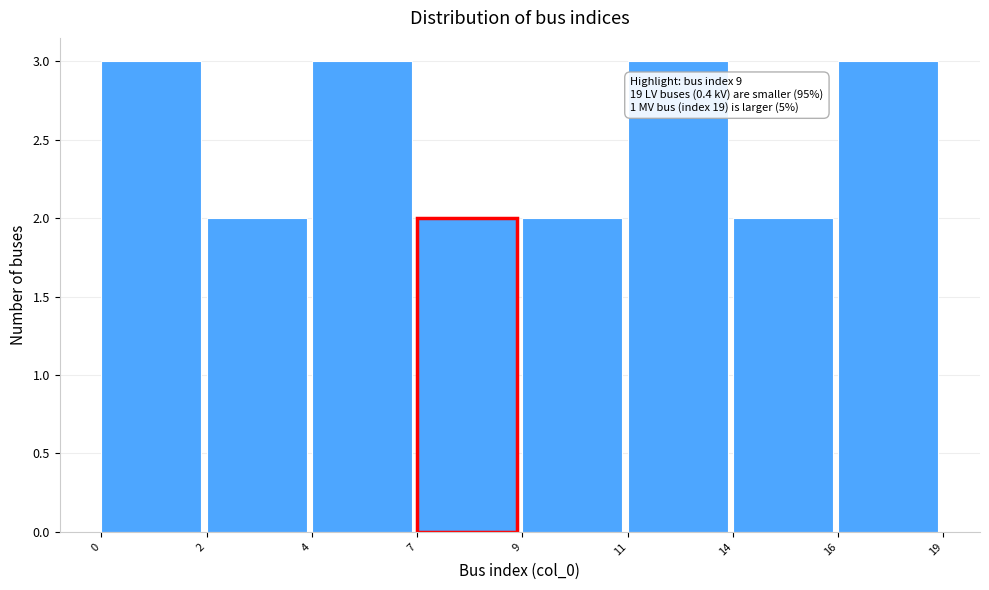

Reading left to right, what are all the values shown in this chart?

3	2	3	2	2	3	2	3